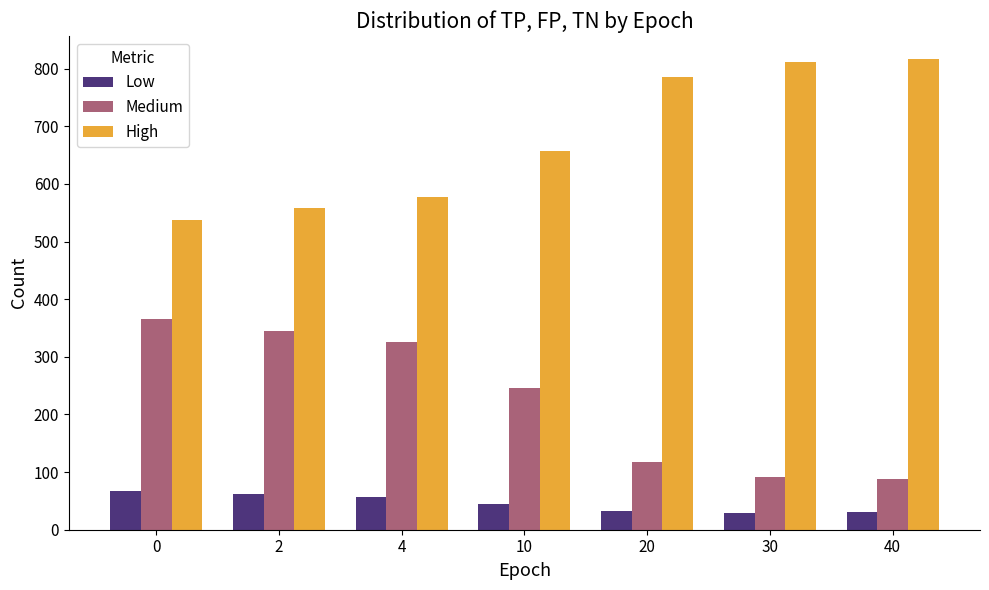

Are the bars horizontal?

No